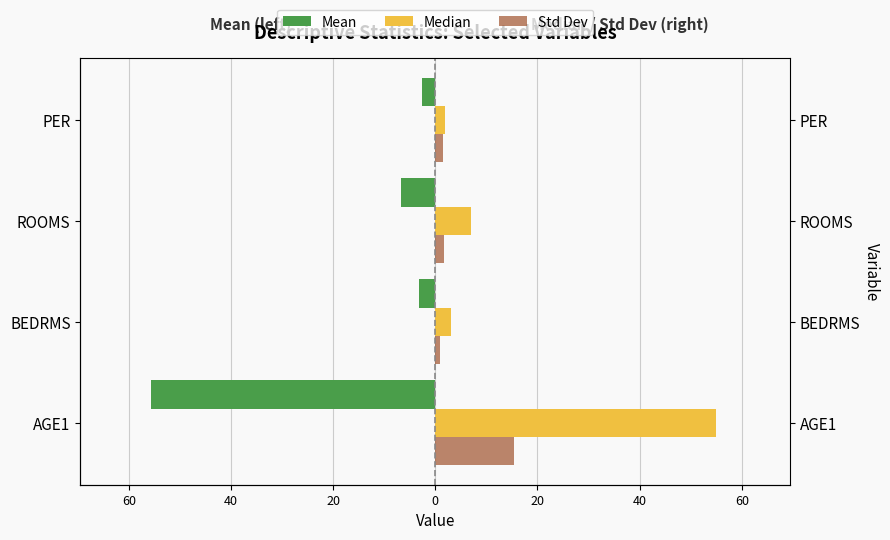

List the series in order of their peak value, highest first.

Median, Std Dev, Mean